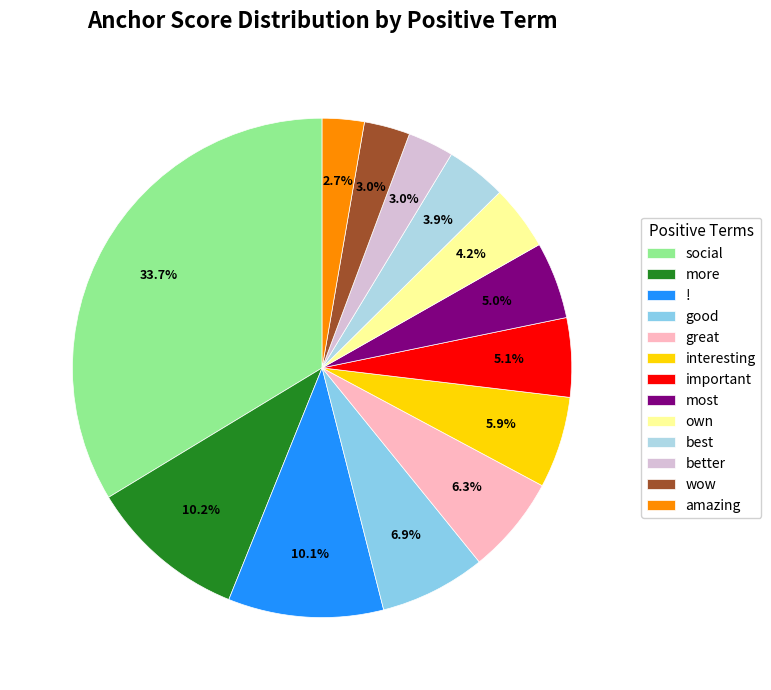

To the nearest percent, what portion does wow represent?

3%